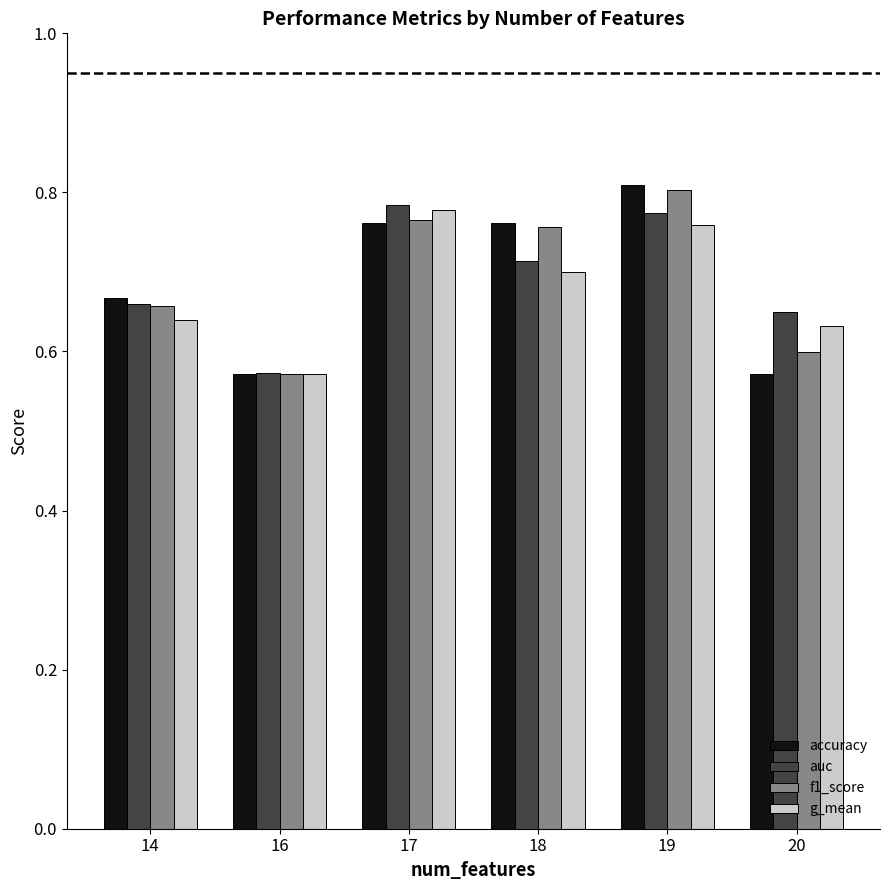

At which category is the sum across all series the highest?

19